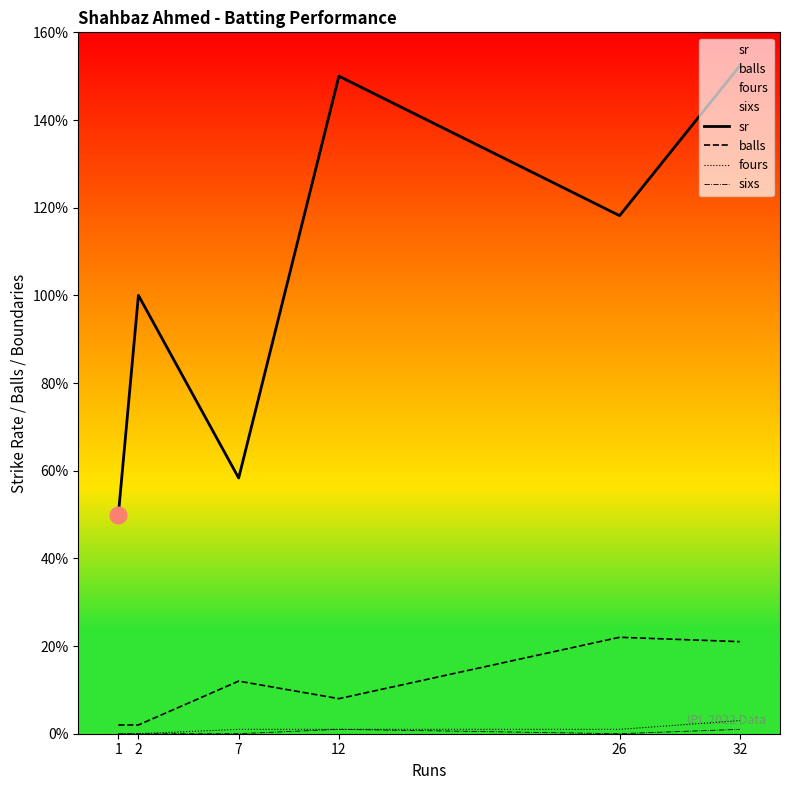

Reading left to right, transcribe all the data shown in this chart.

sr: 1=50.0	2=100.0	7=58.3	12=150.0	26=118.2	32=152.4
balls: 1=2.0	2=2.0	7=12.0	12=8.0	26=22.0	32=21.0
fours: 1=0.0	2=0.0	7=1.0	12=1.0	26=1.0	32=3.0
sixs: 1=0.0	2=0.0	7=0.0	12=1.0	26=0.0	32=1.0